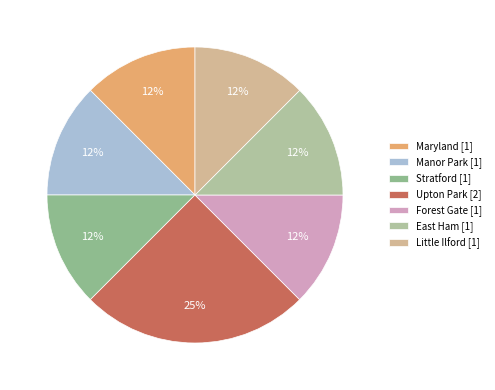

Which category has the biggest portion of the pie?

Upton Park